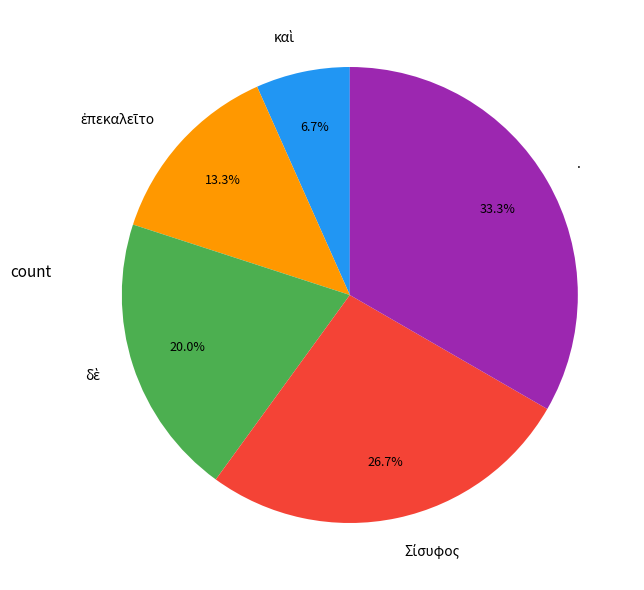

What portion of the pie excludes .?

66.7%